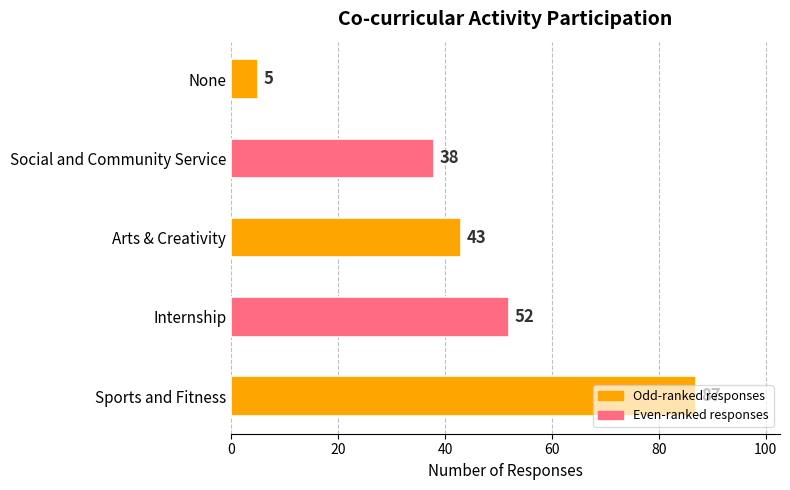

What is the difference between the maximum and minimum values?

82